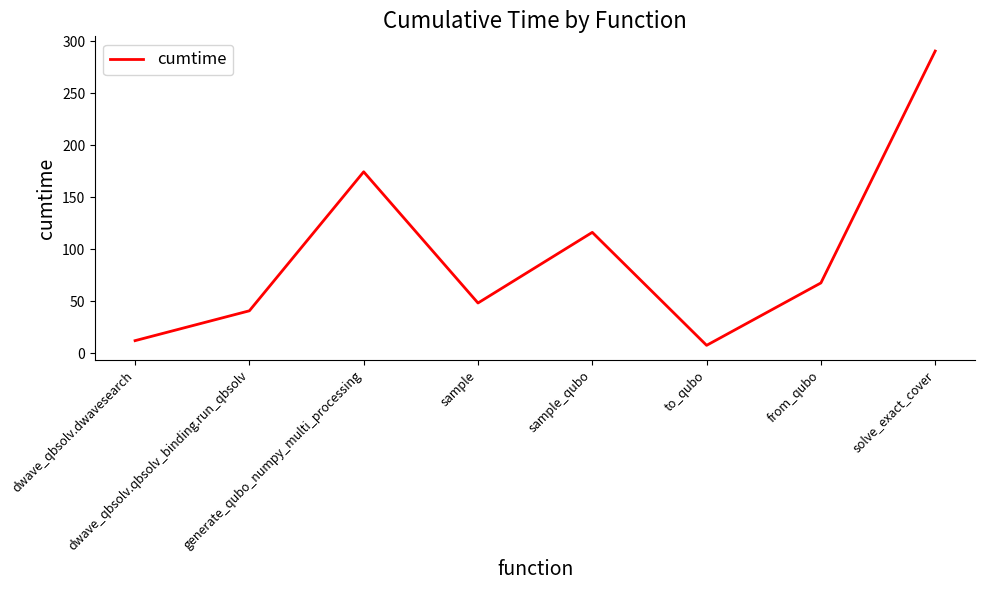

What is the difference between the maximum and minimum values?

283.2